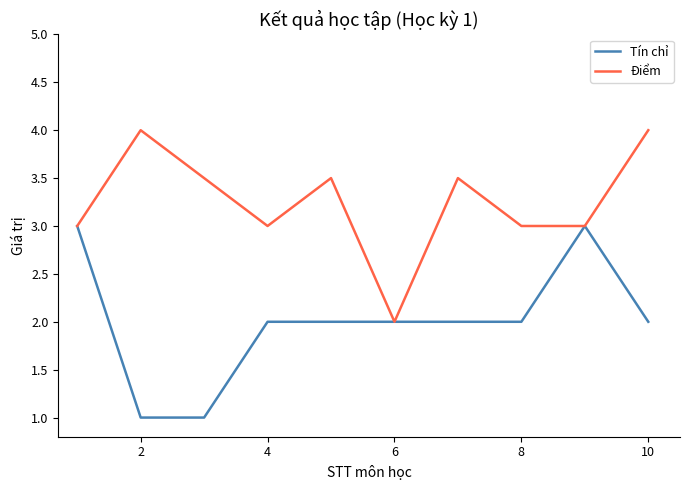

What is the lowest value of the Điểm series?

2.0